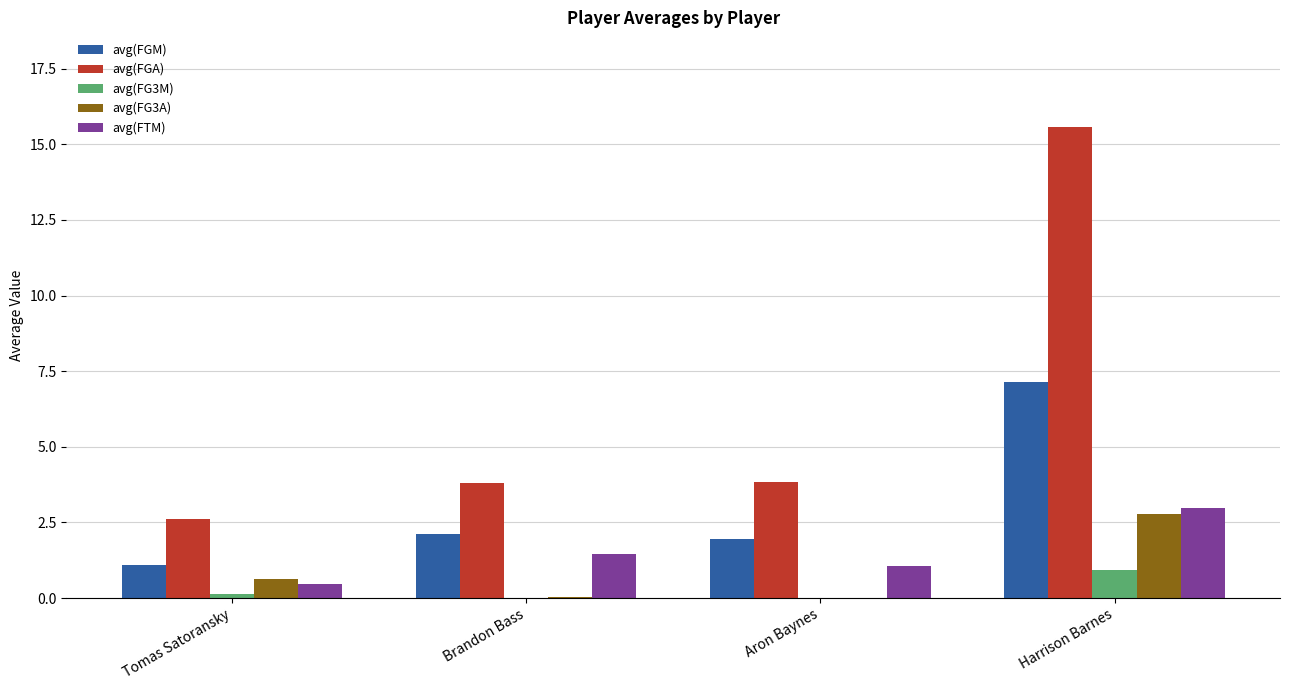

Which label corresponds to the largest value in the chart?

Harrison Barnes